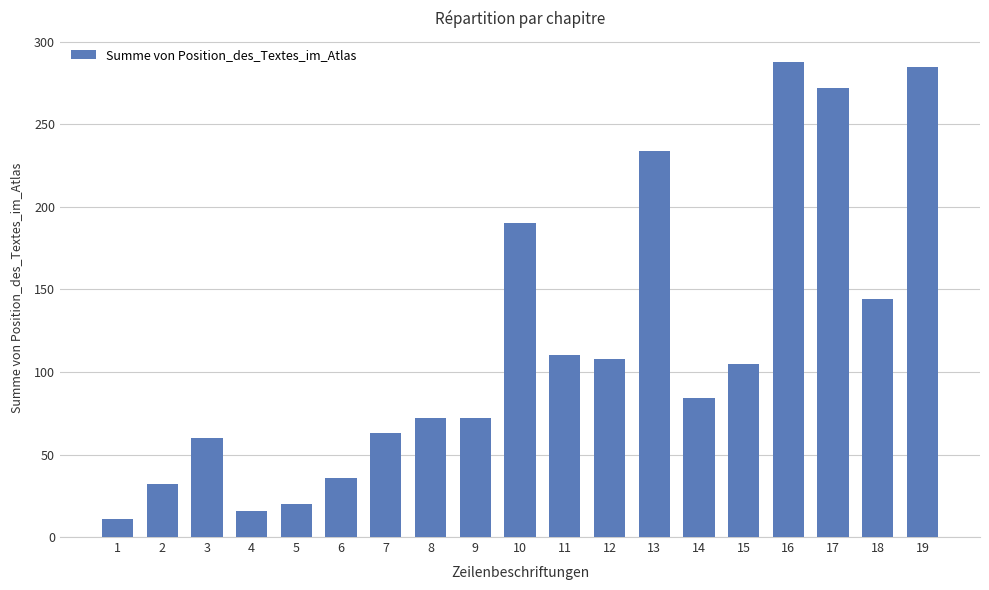

Reading right to left, list all the values displayed in this chart.

285	144	272	288	105	84	234	108	110	190	72	72	63	36	20	16	60	32	11